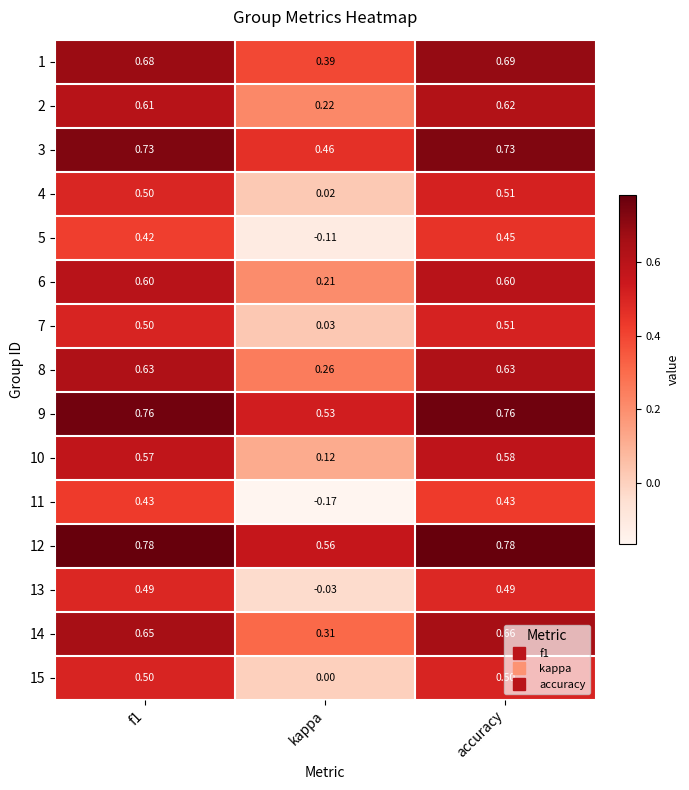

Which series has the largest range (max minus min)?

11